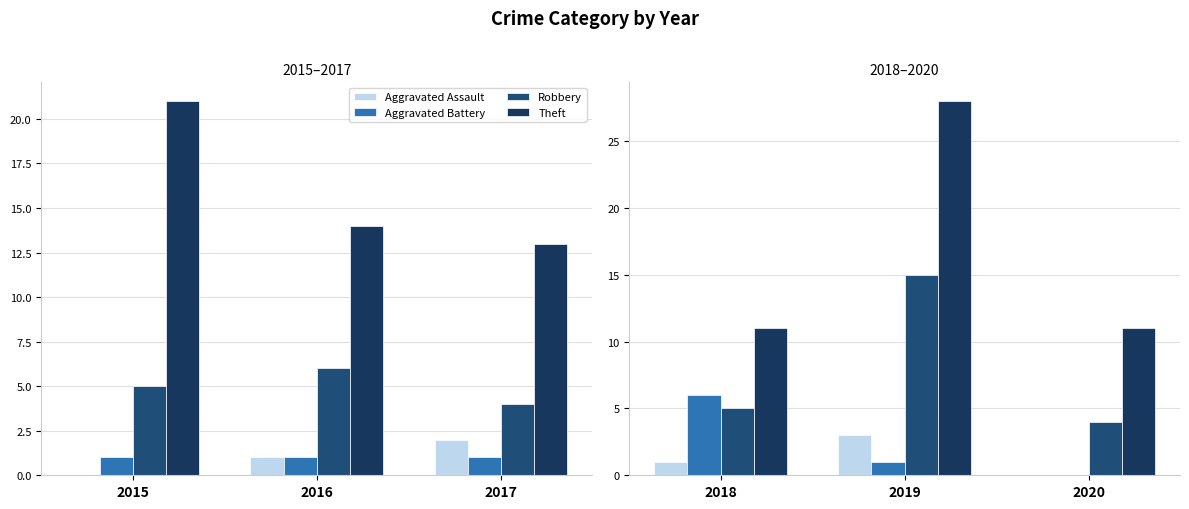

What is the difference between the maximum and second lowest values in the Aggravated Battery series?

5